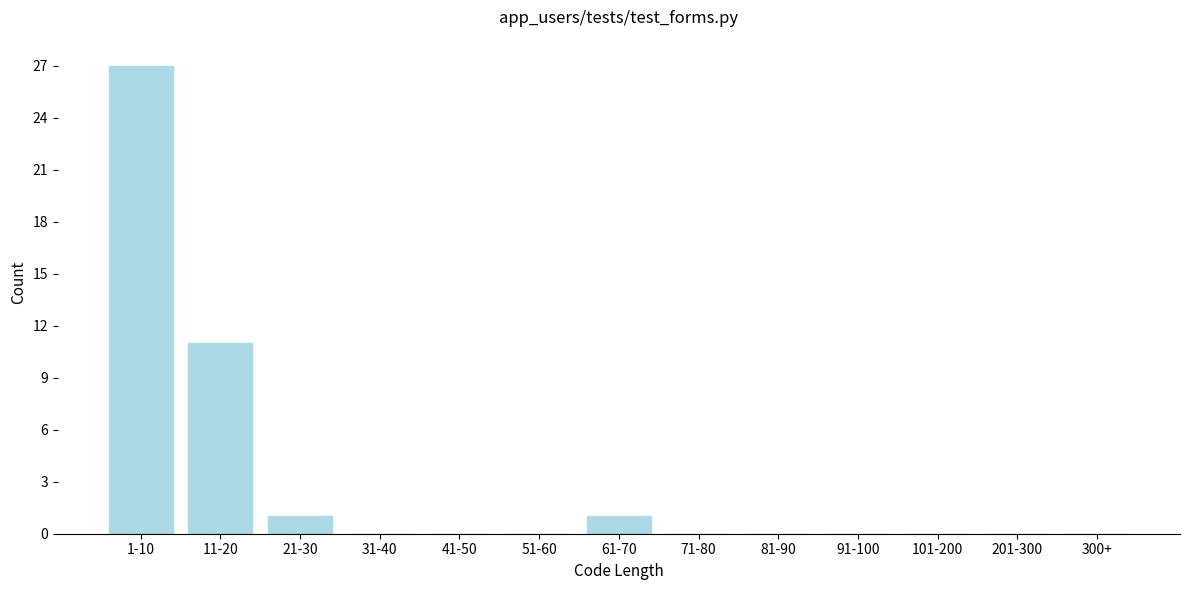

Reading left to right, what are all the values shown in this chart?

1-10=27	11-20=11	21-30=1	31-40=0	41-50=0	51-60=0	61-70=1	71-80=0	81-90=0	91-100=0	101-200=0	201-300=0	300+=0